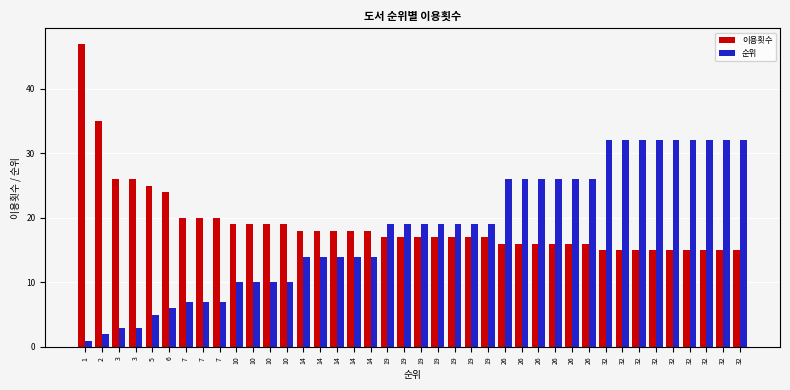

Reading right to left, what are all the values shown in this chart?

이용횟수: 32=15	32=15	32=15	32=15	32=15	32=15	32=15	32=15	32=15	26=16	26=16	26=16	26=16	26=16	26=16	19=17	19=17	19=17	19=17	19=17	19=17	19=17	14=18	14=18	14=18	14=18	14=18	10=19	10=19	10=19	10=19	7=20	7=20	7=20	6=24	5=25	3=26	3=26	2=35	1=47
순위: 32=32	32=32	32=32	32=32	32=32	32=32	32=32	32=32	32=32	26=26	26=26	26=26	26=26	26=26	26=26	19=19	19=19	19=19	19=19	19=19	19=19	19=19	14=14	14=14	14=14	14=14	14=14	10=10	10=10	10=10	10=10	7=7	7=7	7=7	6=6	5=5	3=3	3=3	2=2	1=1